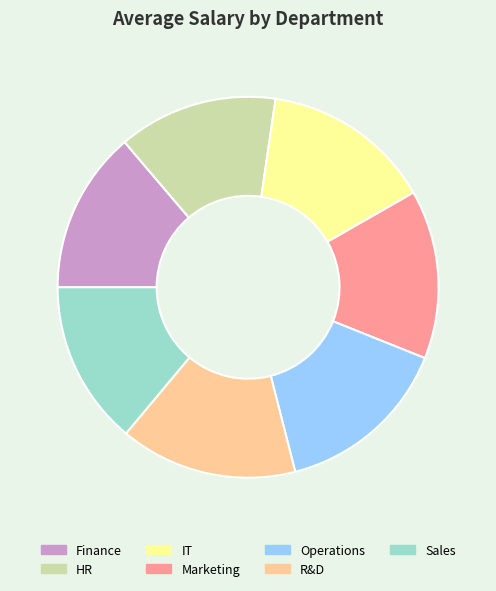

The Marketing slice represents 28% of the pie. True or false?

False